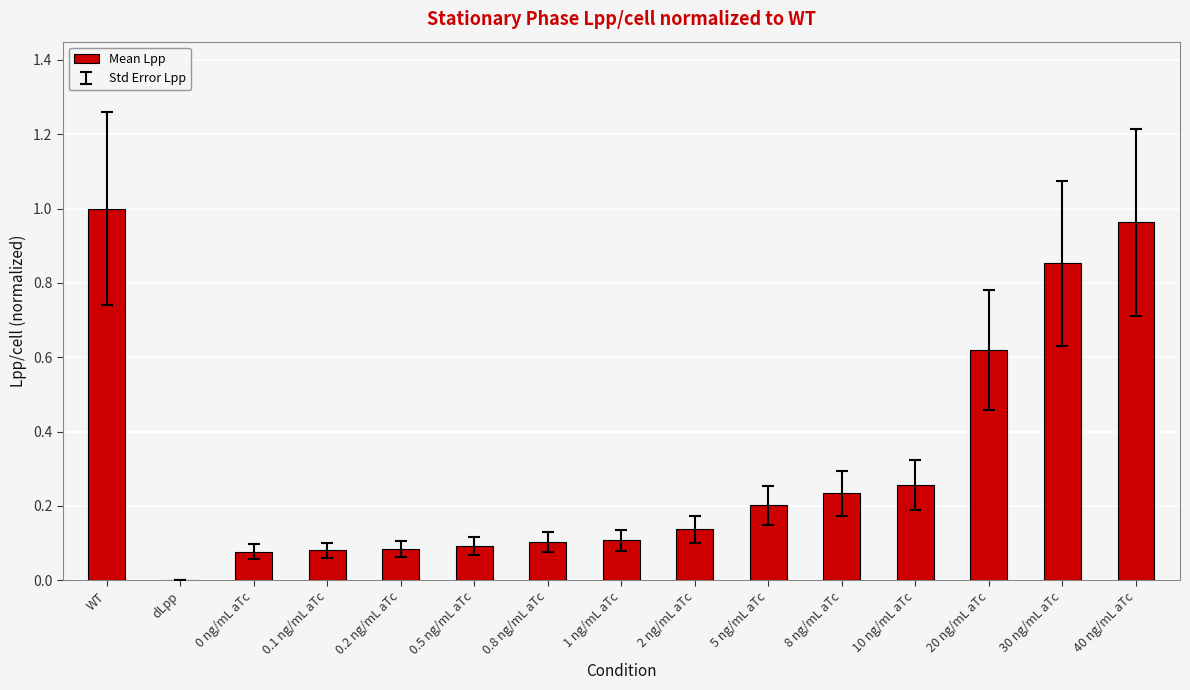

The chart shows a value of 0.3 at 5 ng/mL aTc. True or false?

False